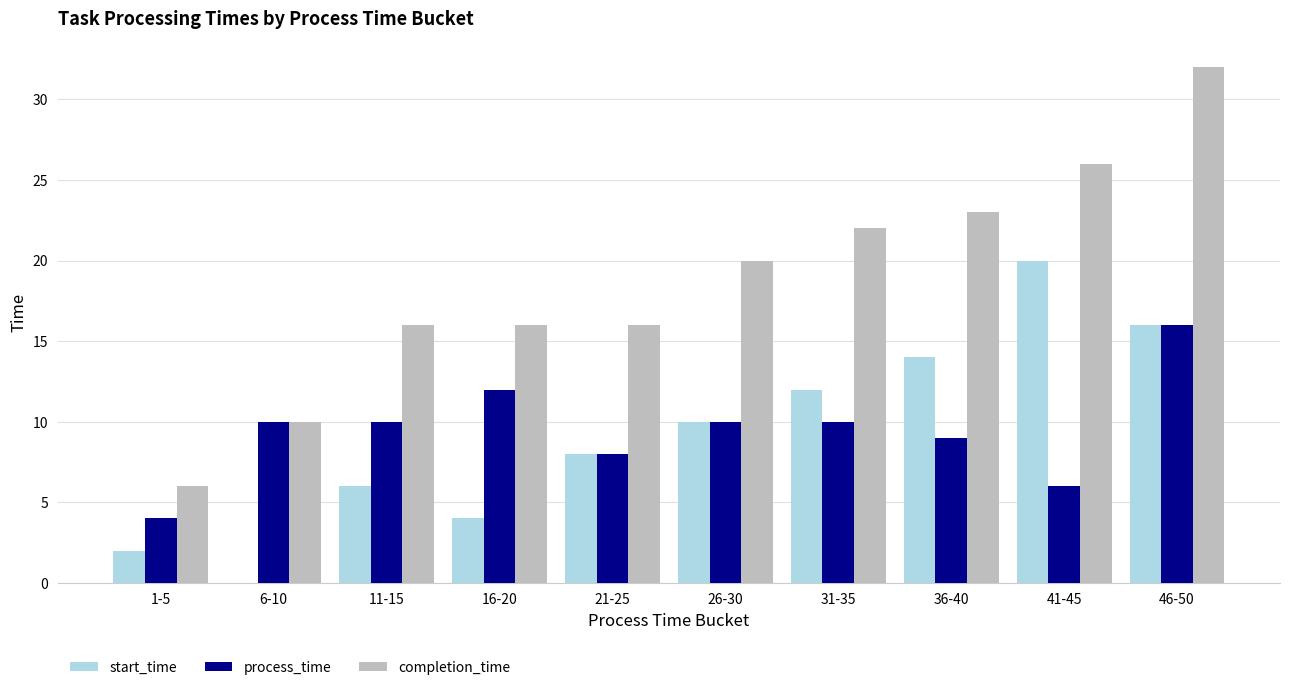

What is the difference between the completion_time values at 6-10 and 36-40?

13